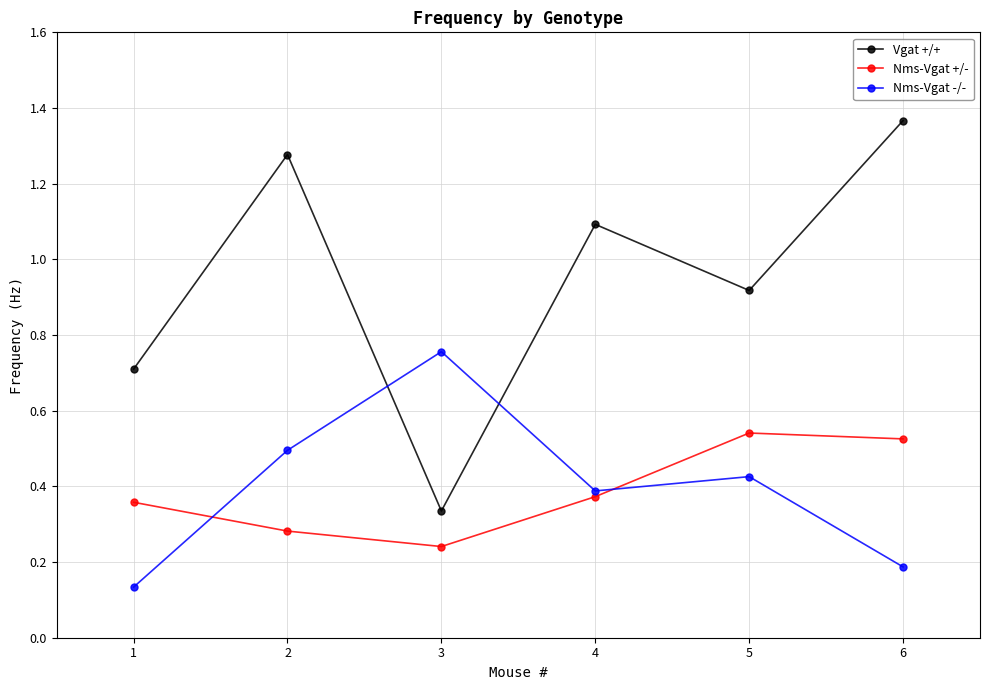

True or false: Vgat +/+ and Nms-Vgat +/- cross at least once.

False